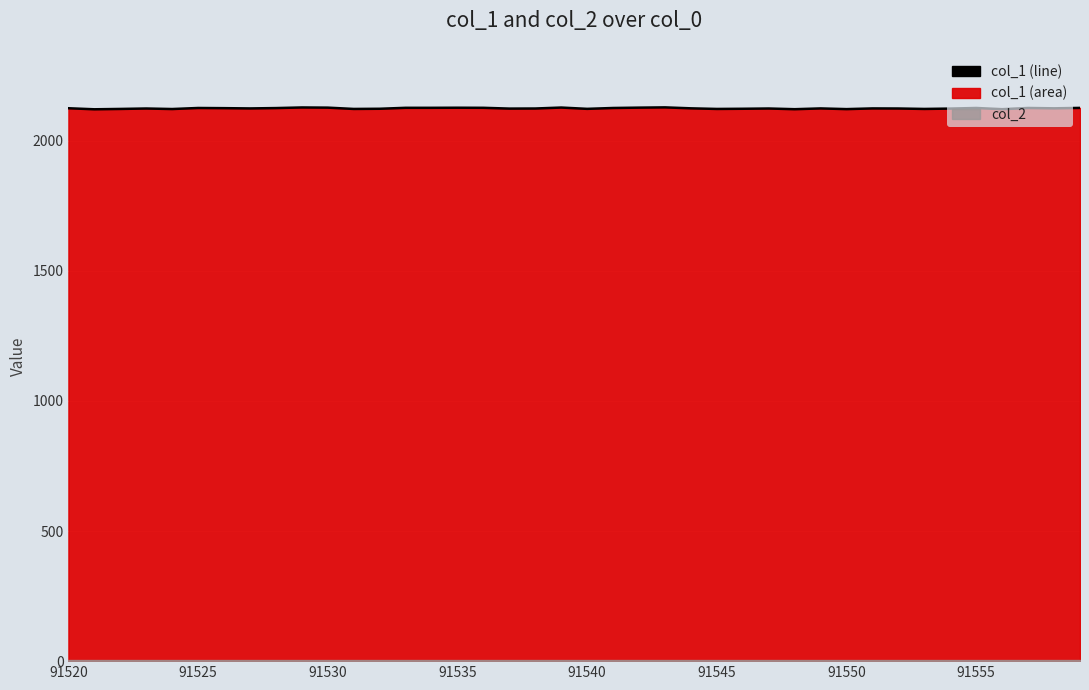

How many lines are shown in the chart?

1